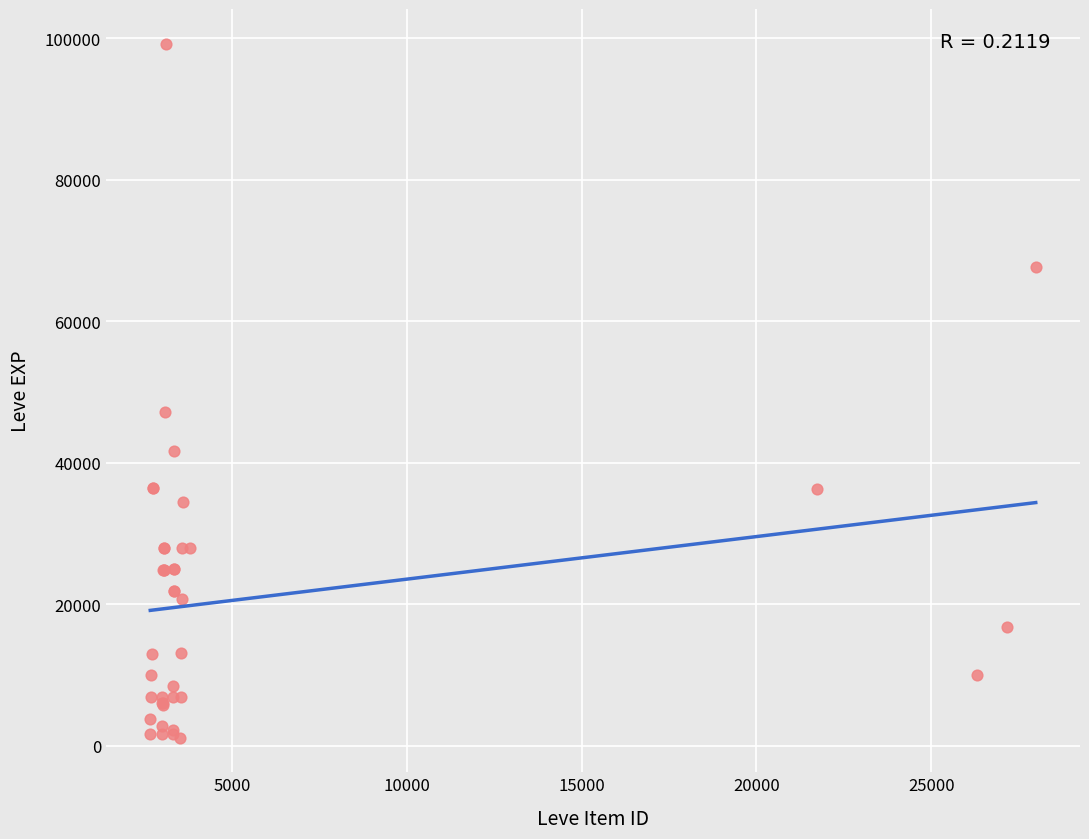

What Y value in the scatter plot is closest to 50190?

47200